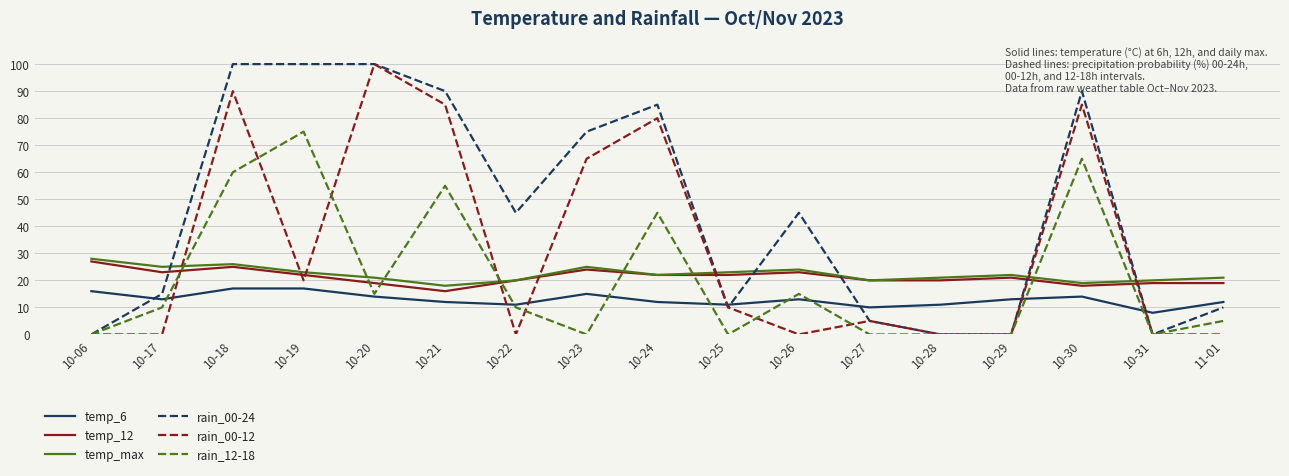

The temp_6 series shows 23 at 10-29. True or false?

False